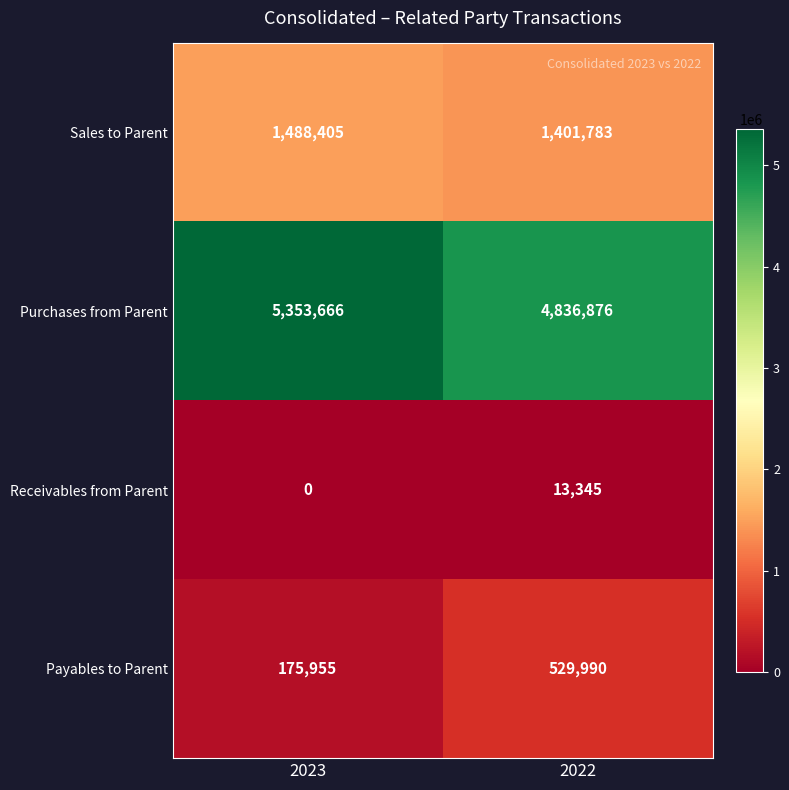

What is the difference between the Sales to Parent values at 2023 and 2022?

86622